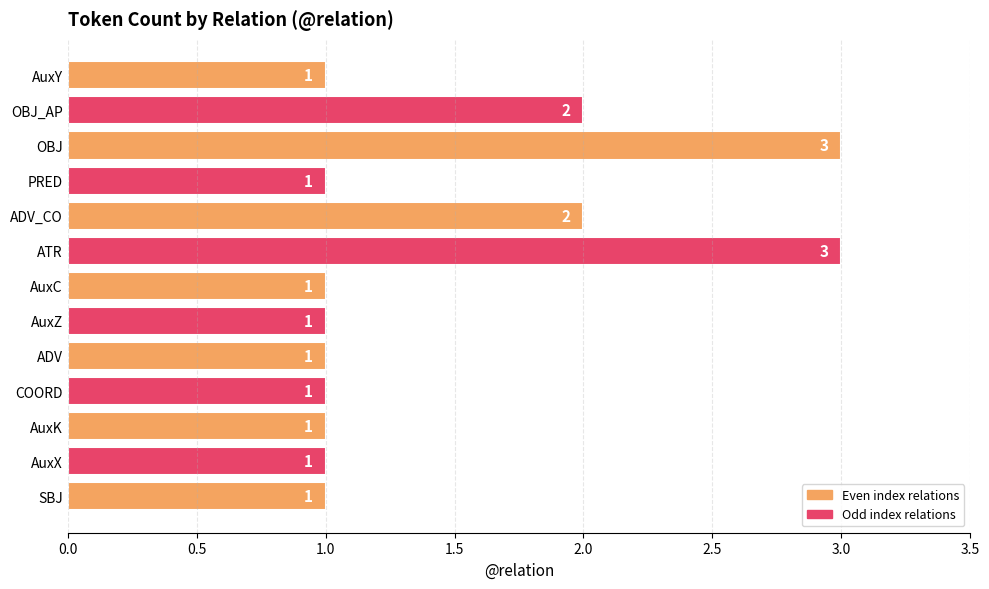

What is the value of the 5th bar from the top?

2